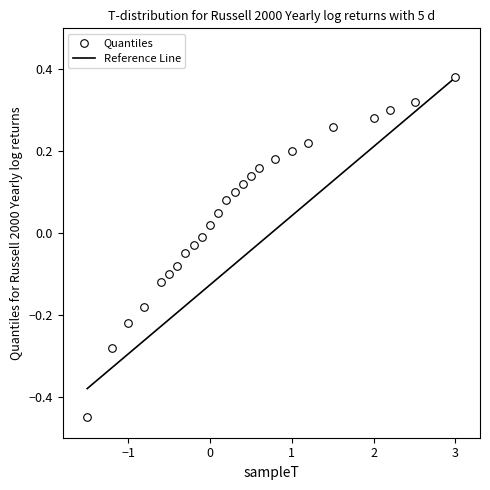

What is the range of X values (max minus min)?

4.5